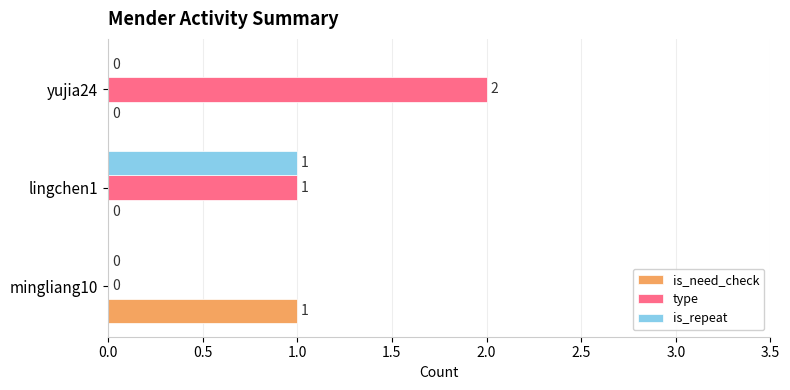

How many values in the is_need_check series exceed 0?

1